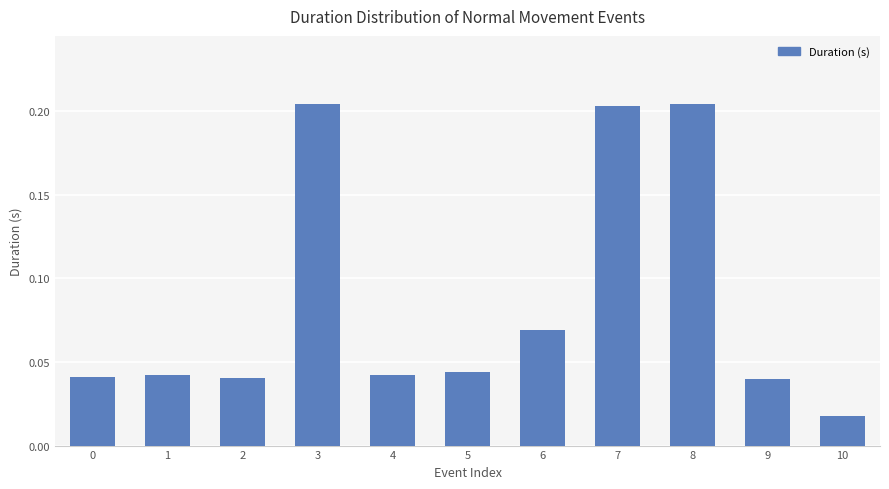

Is it true that the value at 6 is 0.0?

False